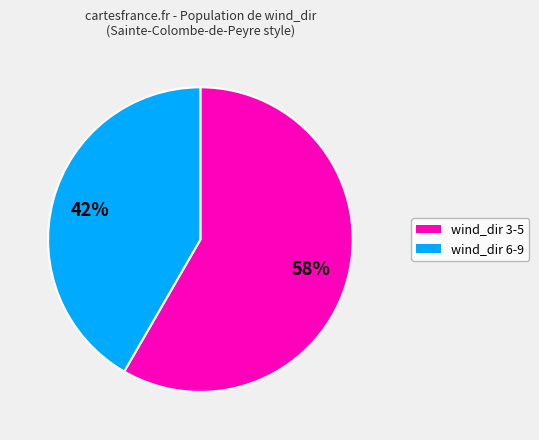

To the nearest percent, what is the average slice percentage?

50%